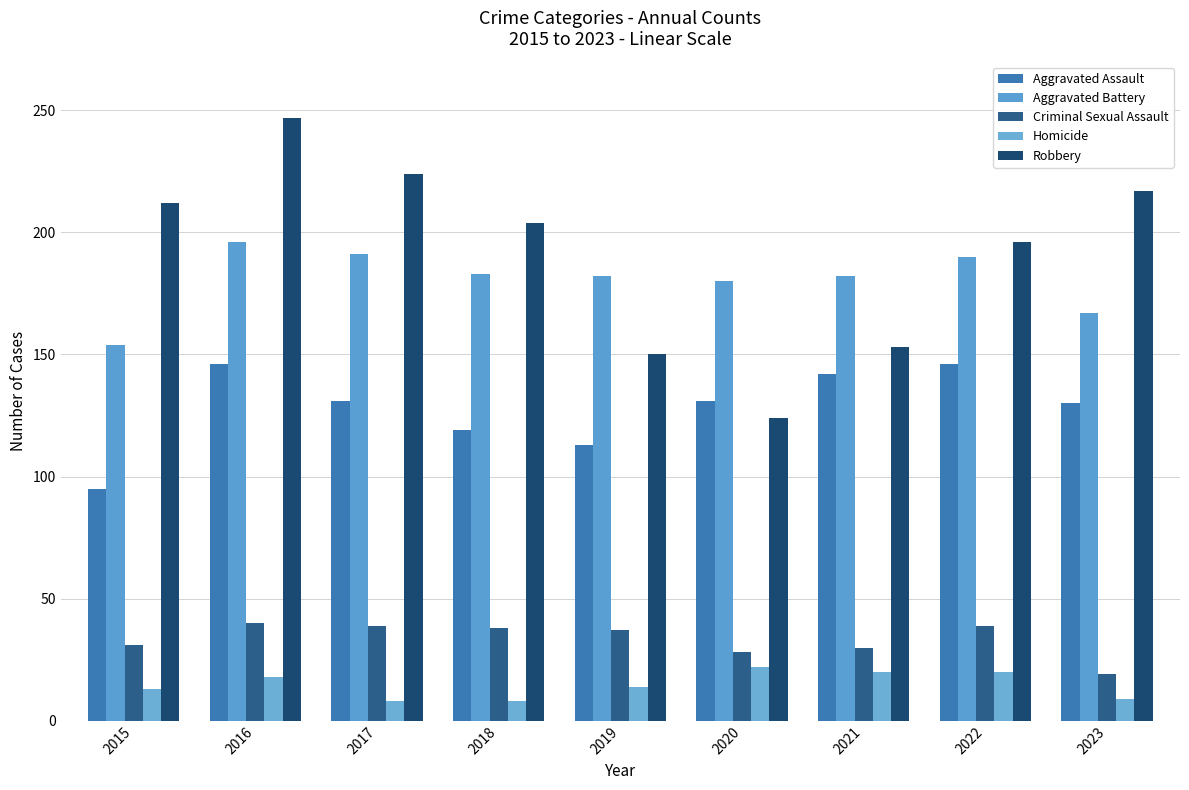

What is the value of the Criminal Sexual Assault bar at the 9th from the left?

19